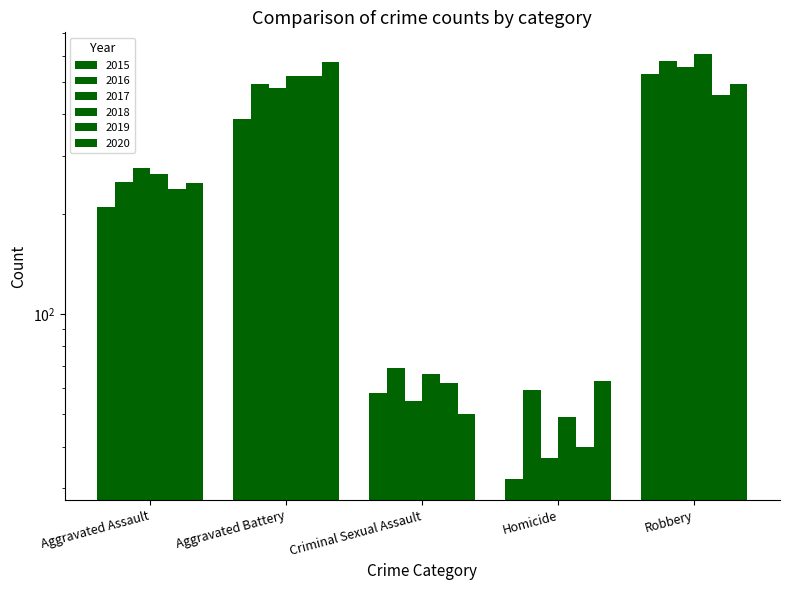

The value of 2019 at Aggravated Assault is 238. True or false?

True